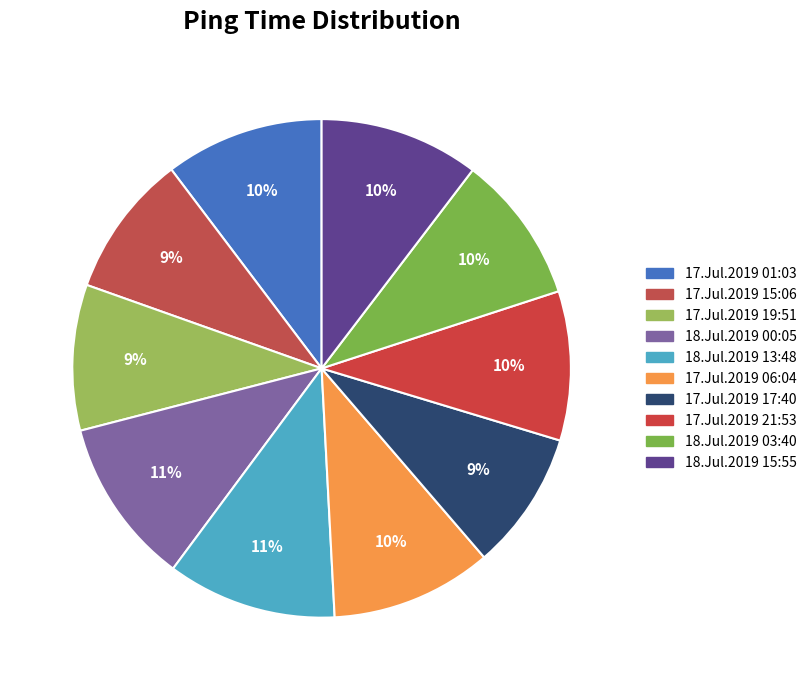

Which slice is the largest?

18.Jul.2019 13:48